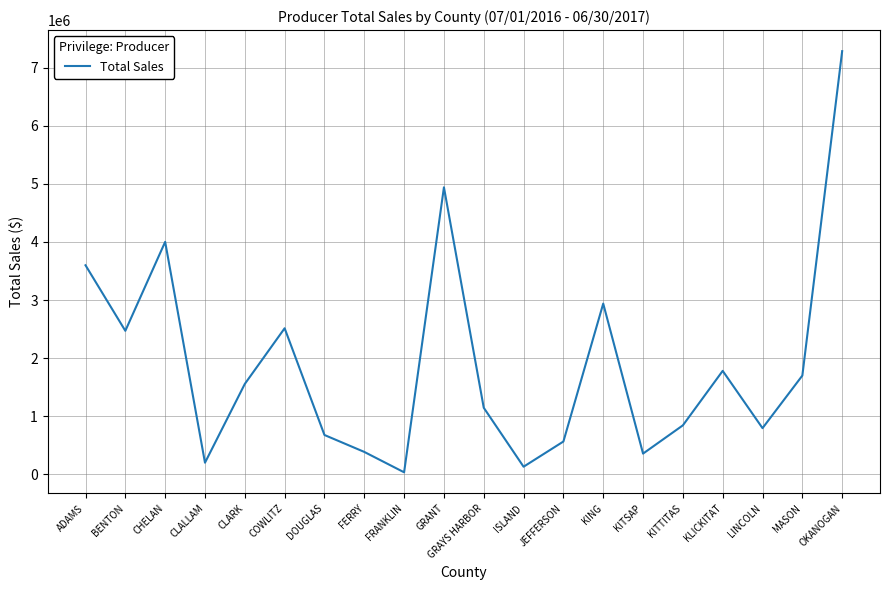

What is the change in value from ADAMS to OKANOGAN?

+3687249.5